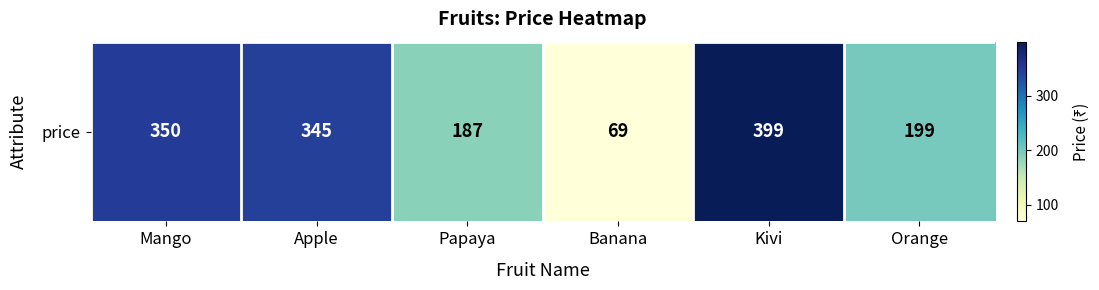

Which has a higher value, Mango or Banana?

Mango